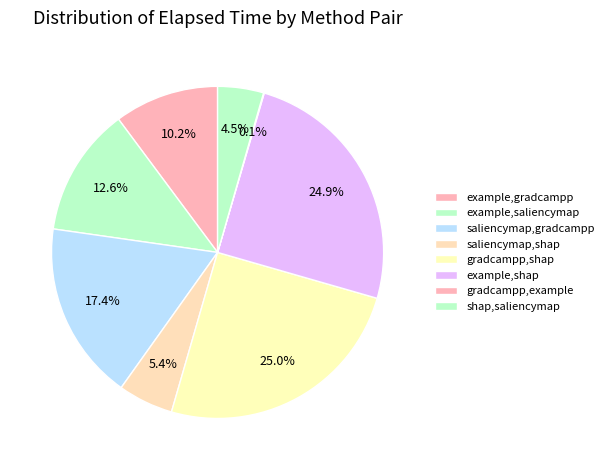

Combined, do saliencymap,gradcampp and example,saliencymap account for over 50%?

No